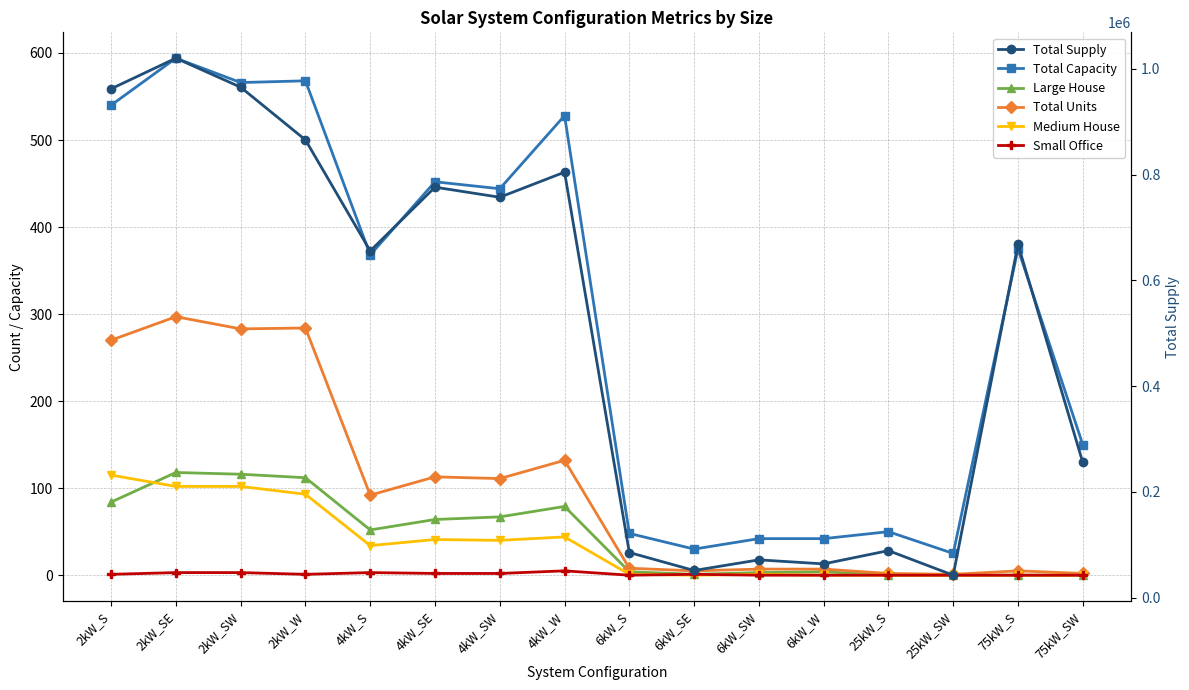

How many interior local peaks does the Total Units series have?

5